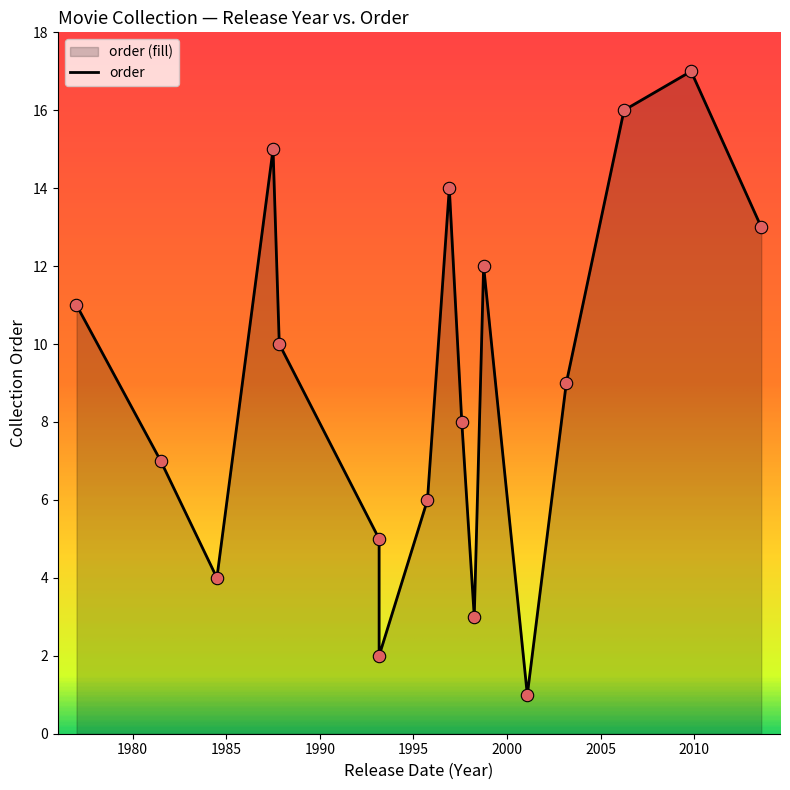

What is the change in value from 1993-02-19 to 2009-10-02?

+15